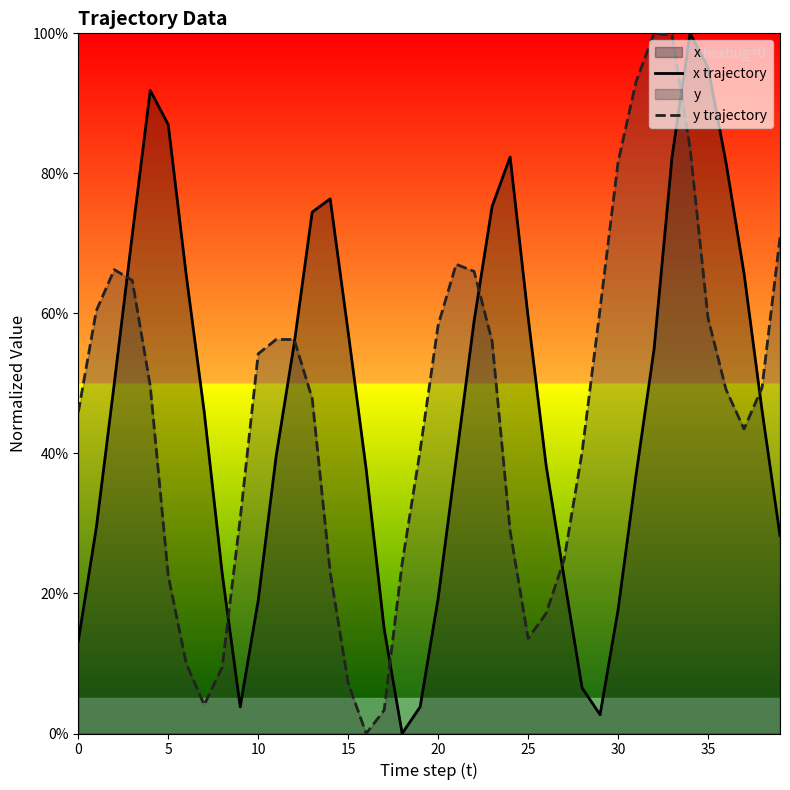

What is the highest value of the x trajectory series?

1.0